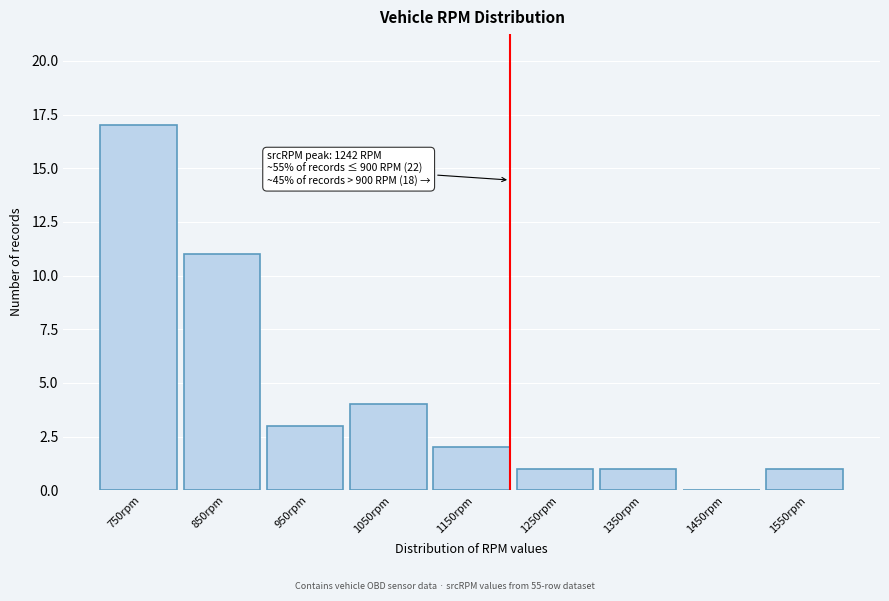

Reading left to right, list all the values displayed in this chart.

750rpm=17	850rpm=11	950rpm=3	1050rpm=4	1150rpm=2	1250rpm=1	1350rpm=1	1450rpm=0	1550rpm=1